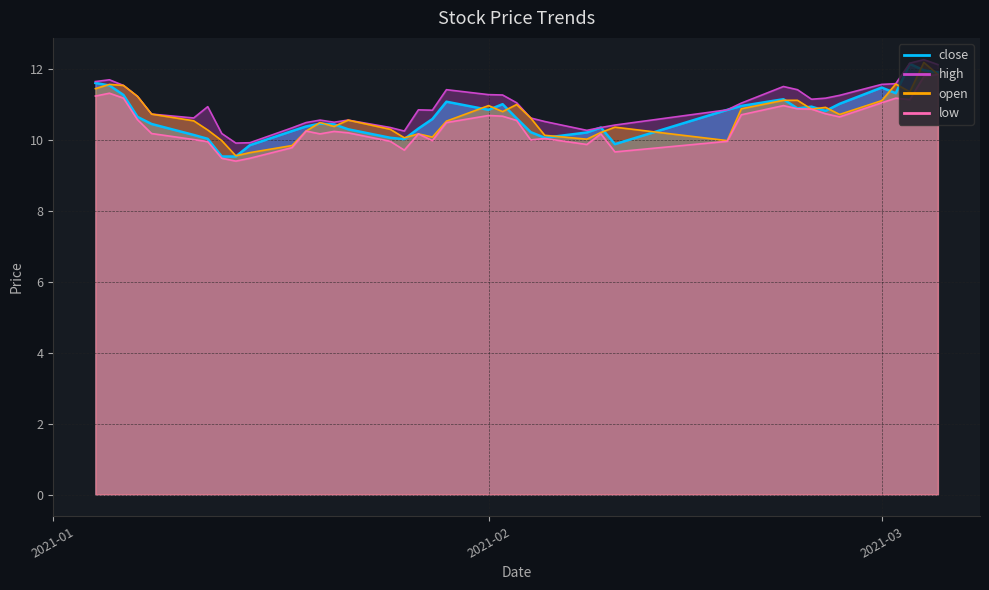

How many data points in low are above 10?

29